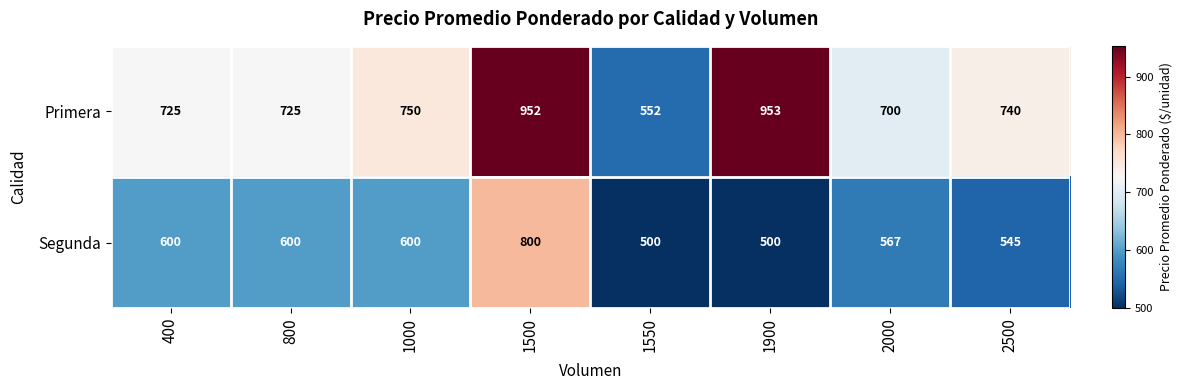

List the series in order of their peak value, highest first.

Primera, Segunda